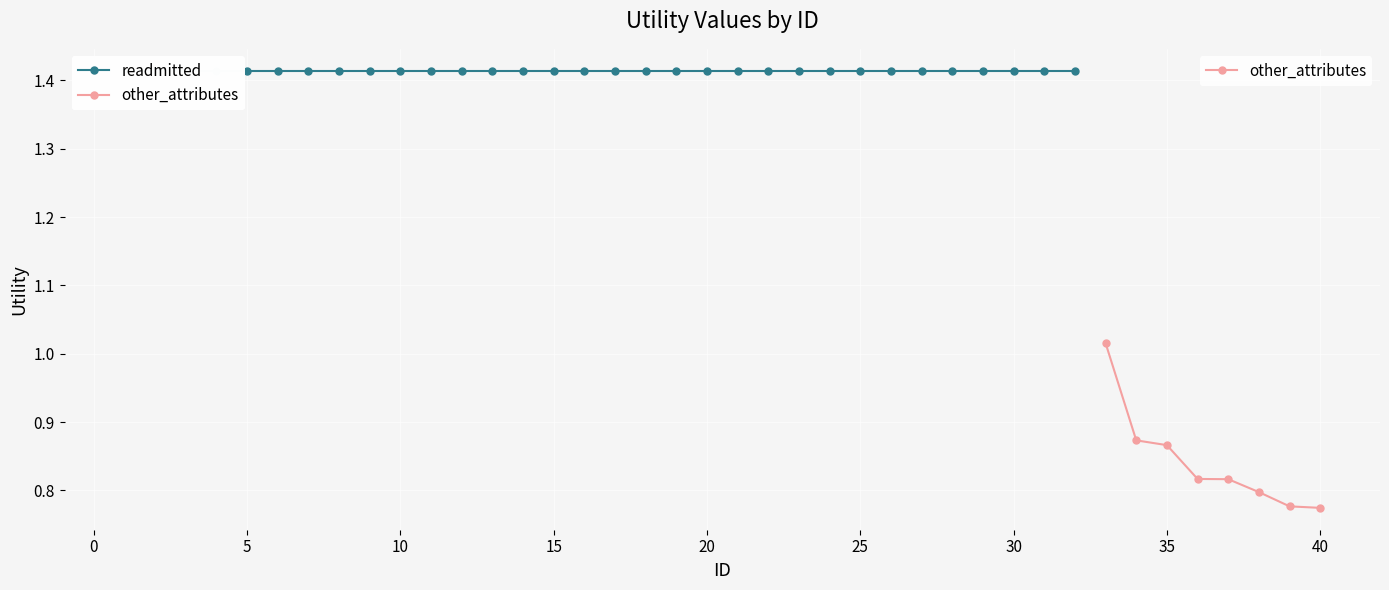

True or false: other_attributes and readmitted intersect in this chart.

False